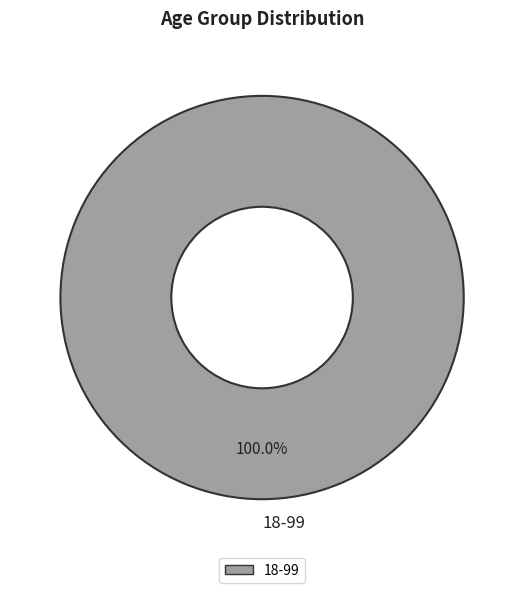

Rank the categories by value from lowest to highest.

18-99